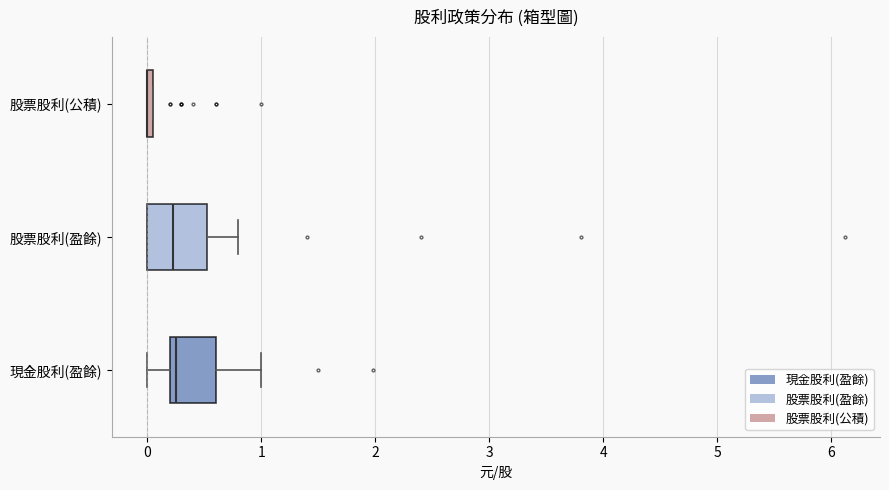

Where does the right whisker of the box for 現金股利(盈餘) end on the x-axis? The values are not printed on the chart, so give them approximately, as read against the axis.

1.0